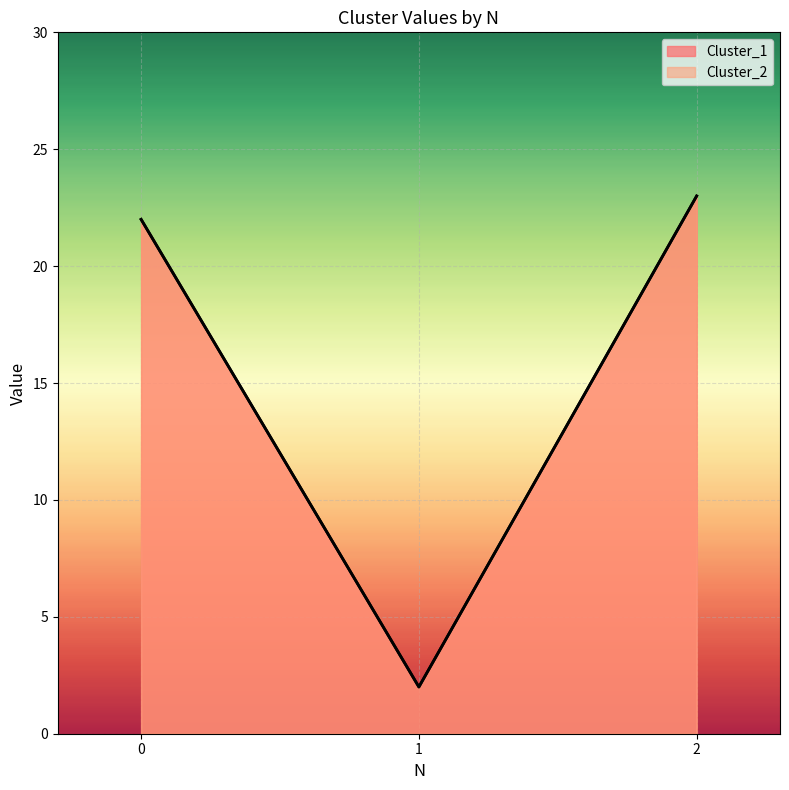

How many lines are shown in the chart?

2